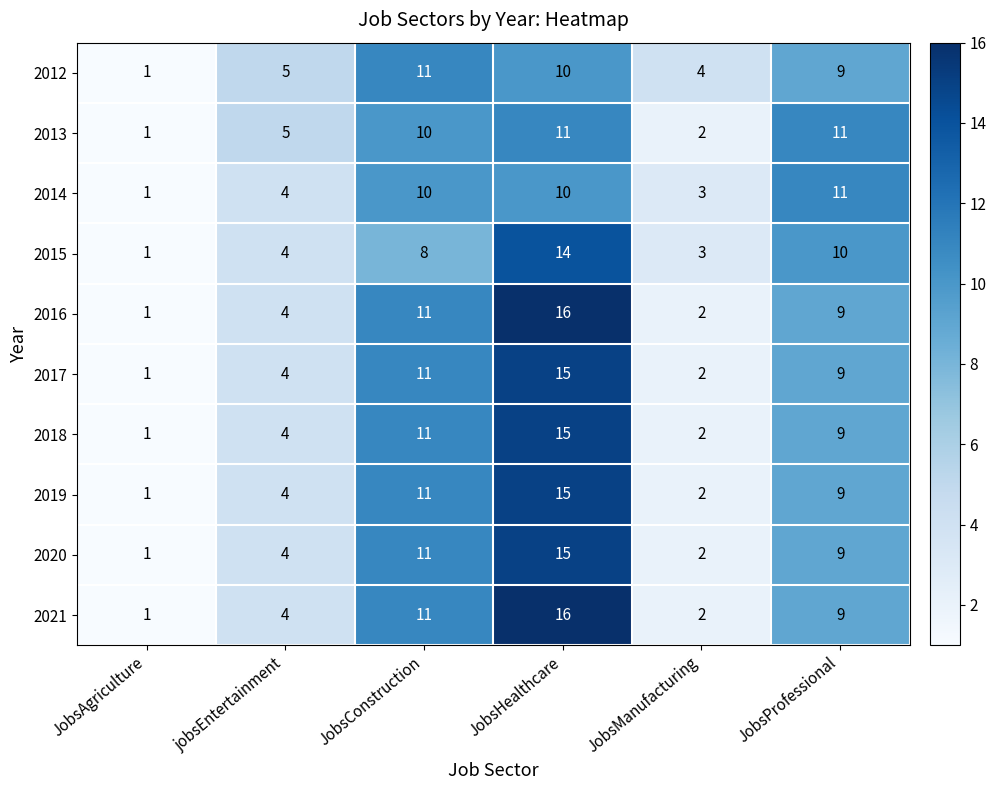

What is the spread (max minus min) of values at JobsManufacturing?

2